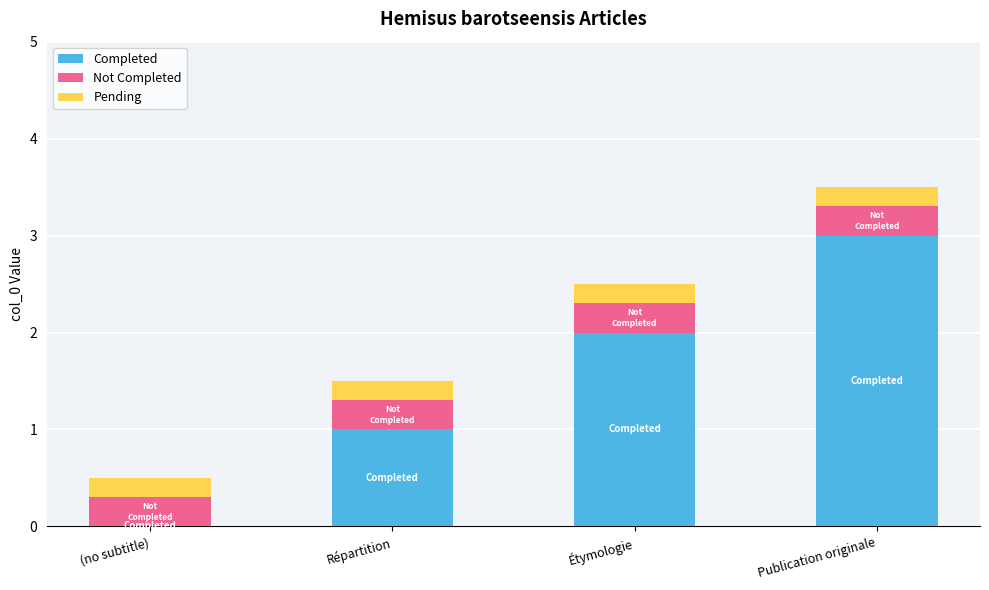

Is it true that Completed equals 0.7 at Étymologie?

False